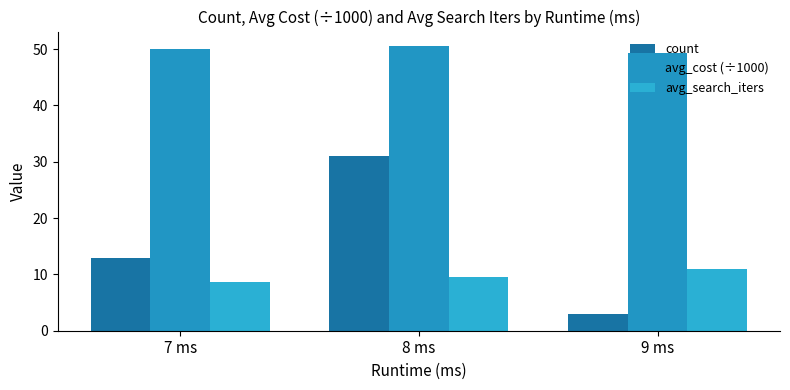

Which has a higher value, 7 ms or 9 ms?

7 ms